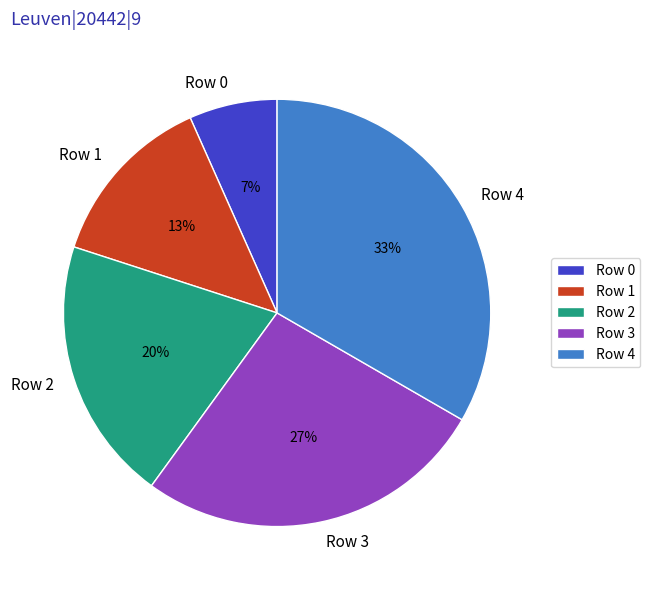

To the nearest percent, what is the combined percentage of Row 0 and Row 4?

40%